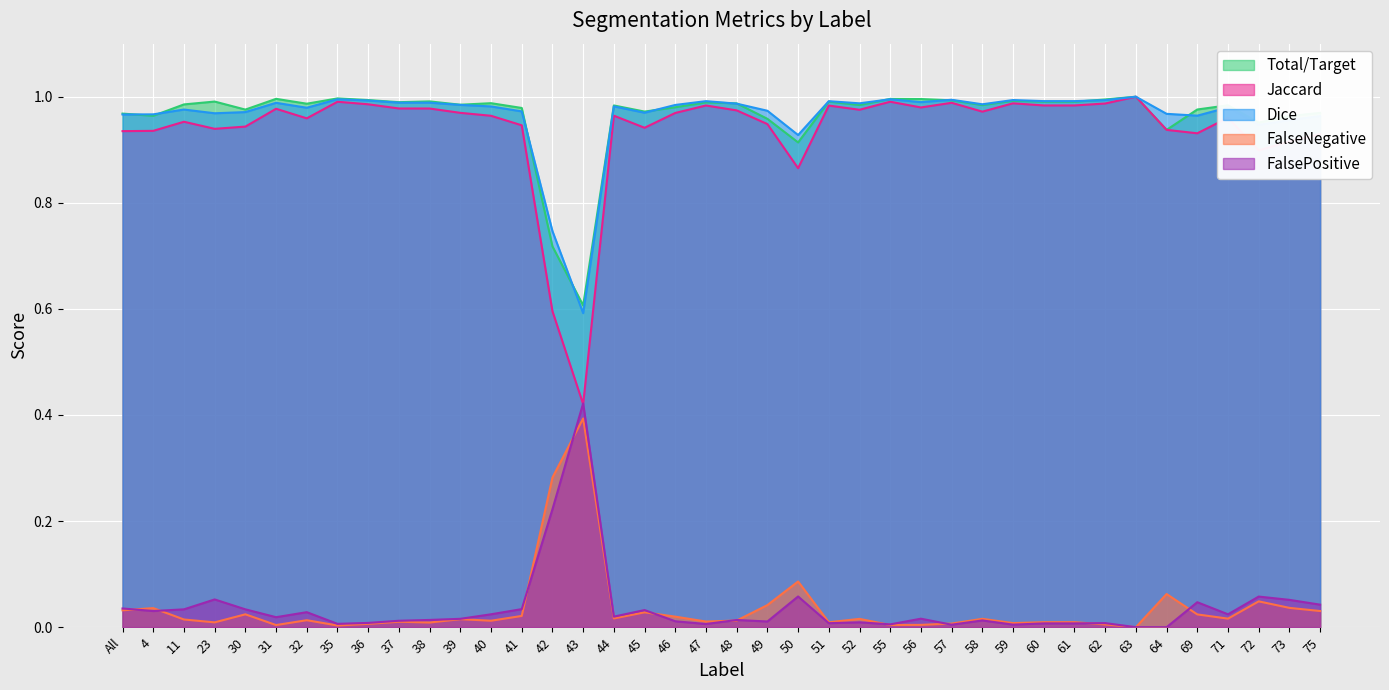

How many interior local peaks does the FalseNegative series have?

13